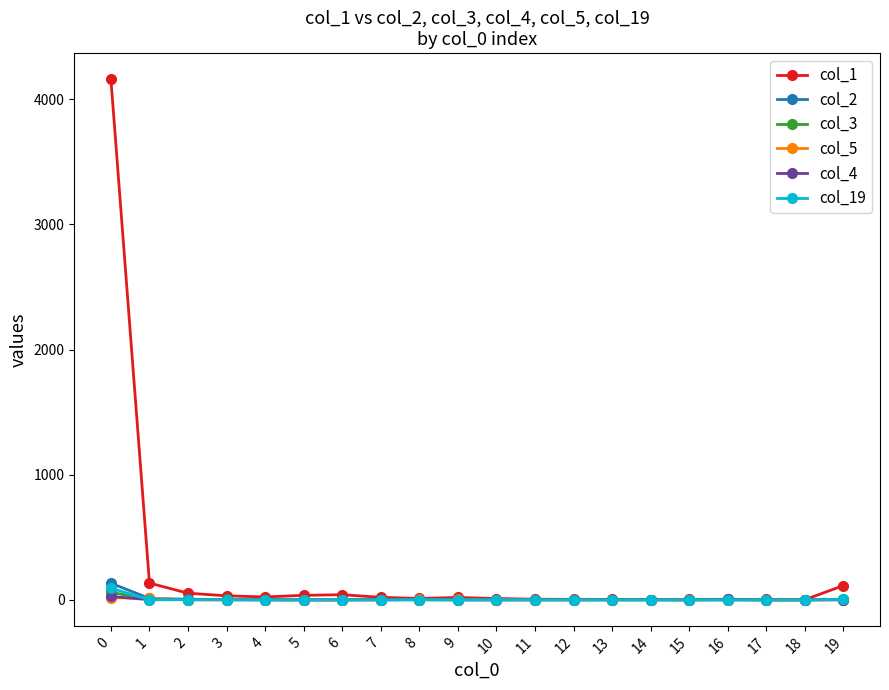

How many categories are shown in the chart?

20